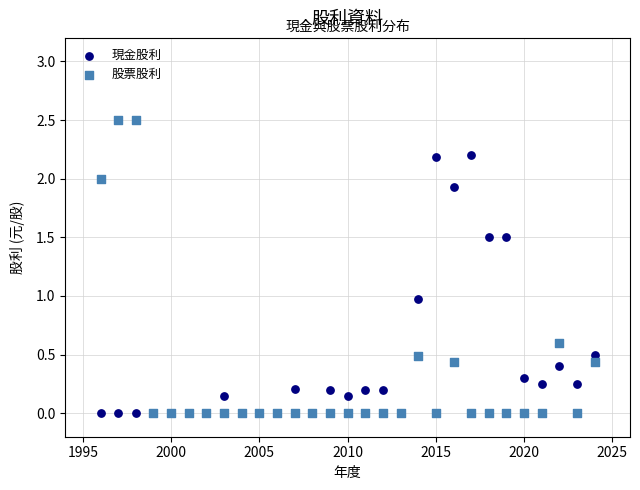

Which series reaches the maximum Y coordinate?

股票股利